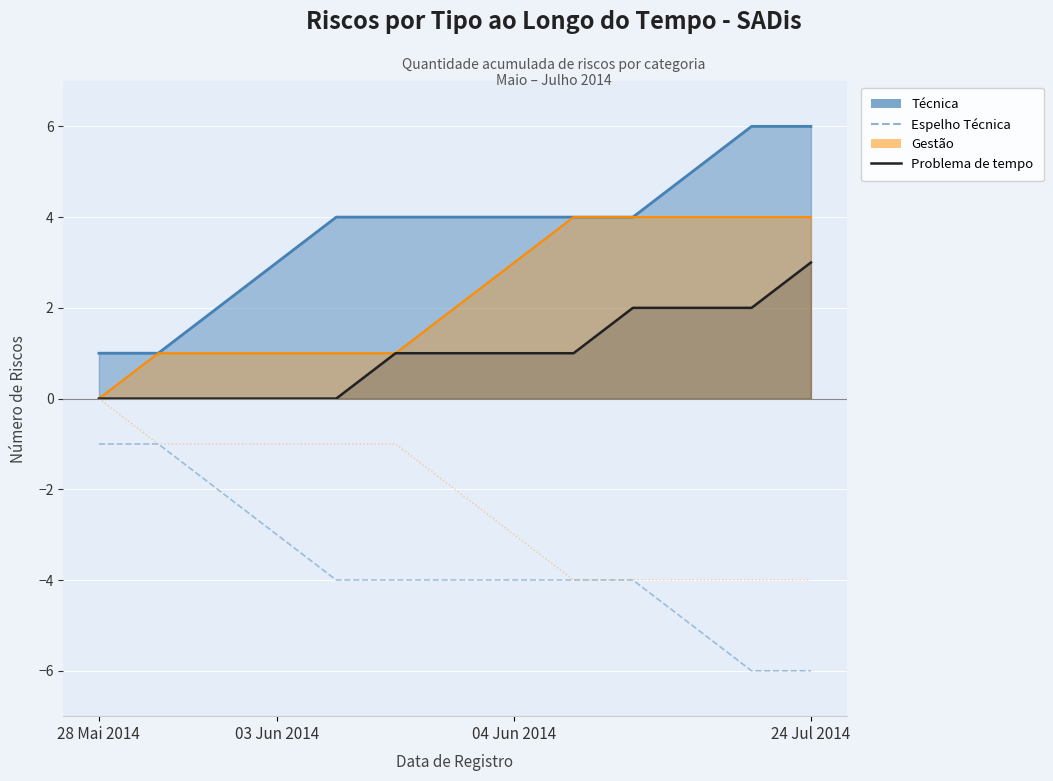

What is the lowest value of the Espelho Técnica series?

-6